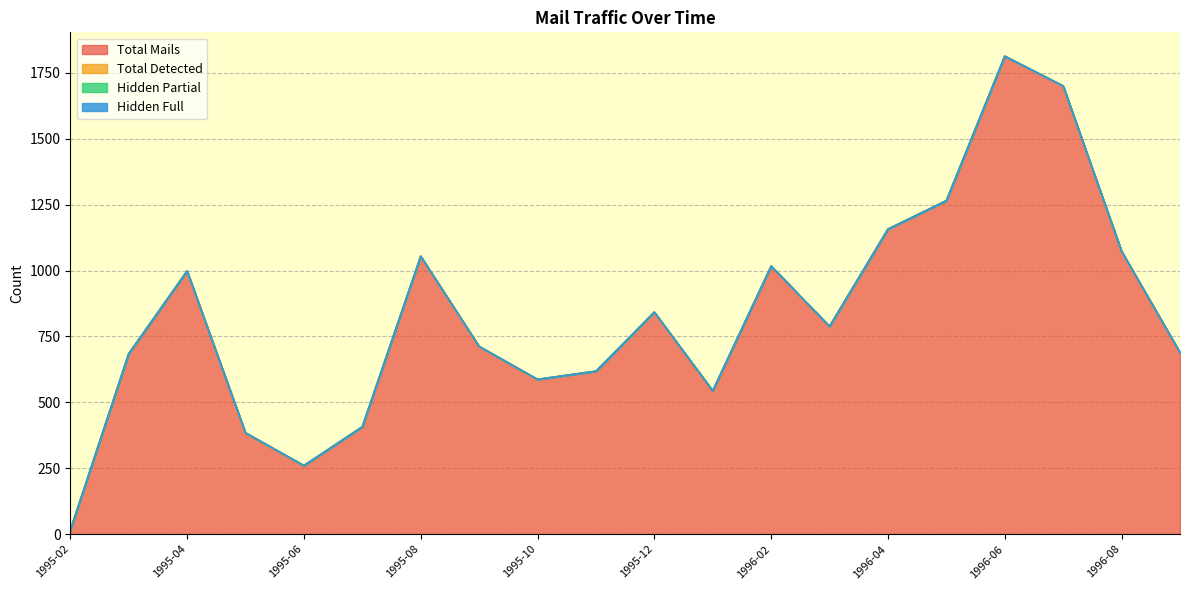

What is the total value across all series at 1995-03?

684